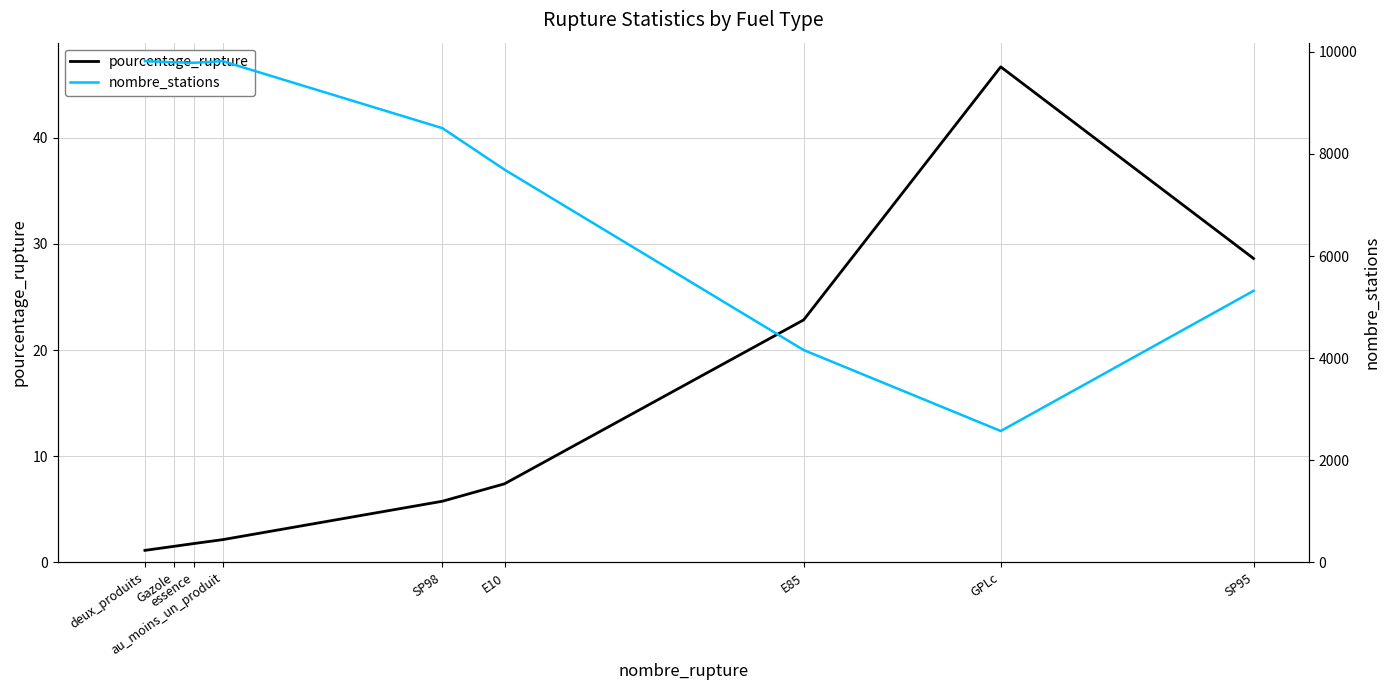

True or false: nombre_stations has more than 2 points higher than both neighbors.

False